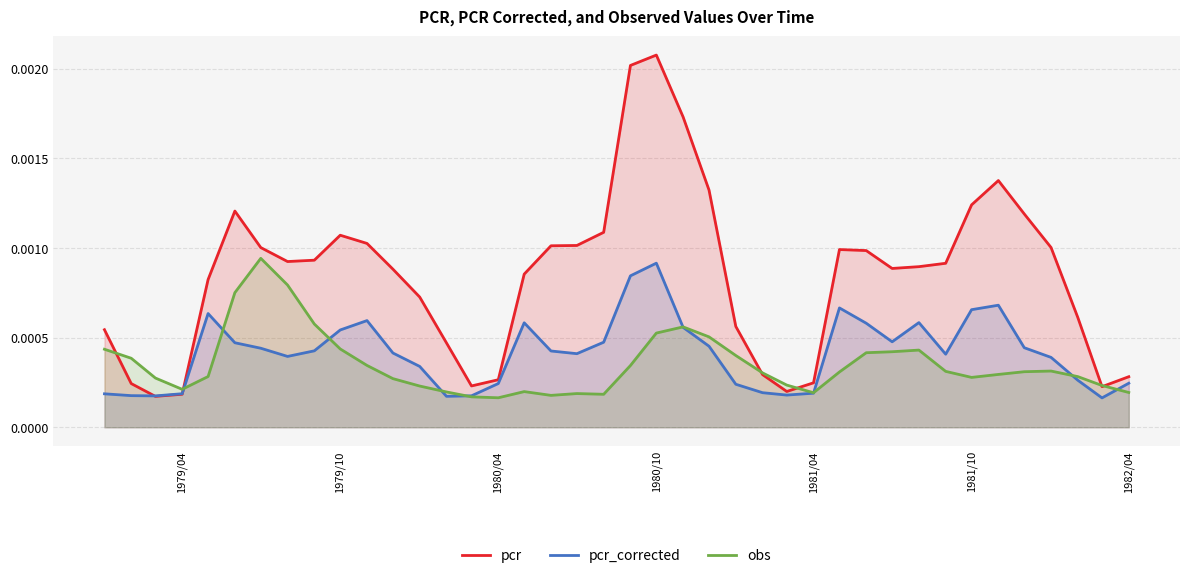

Count the number of data series in this chart.

3